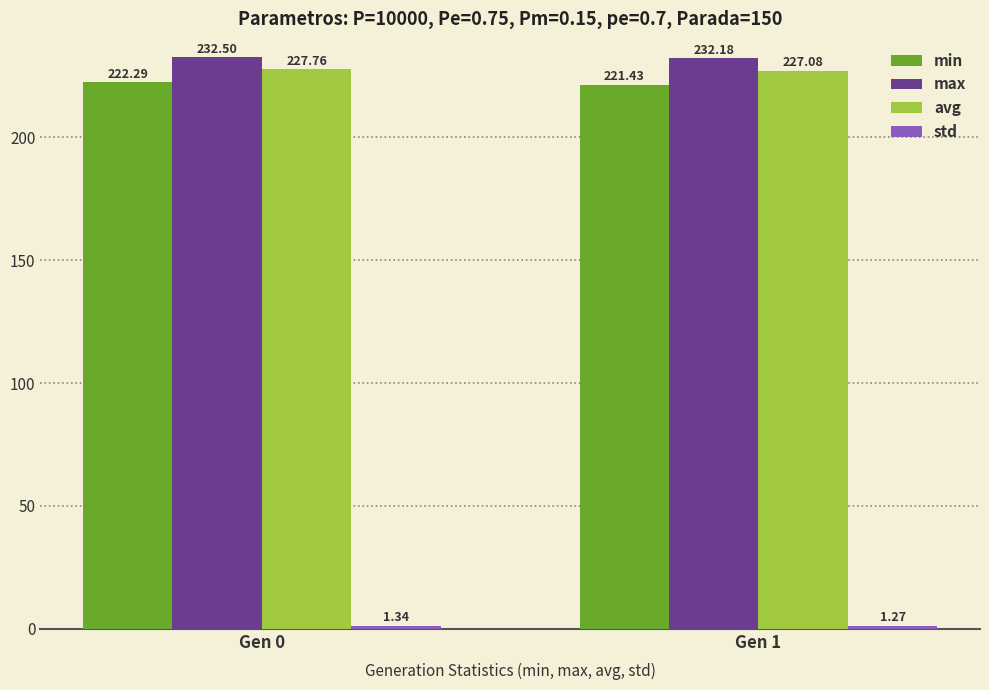

Are the bars horizontal?

No